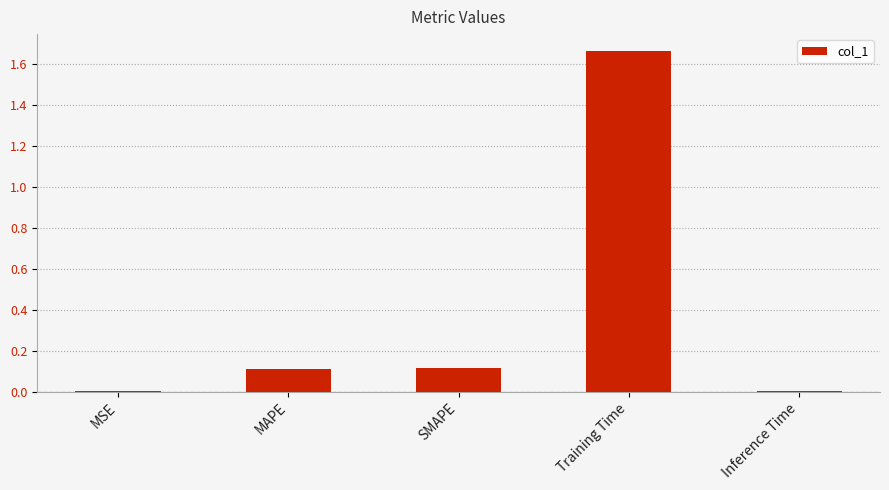

Between Inference Time and SMAPE, which is larger?

SMAPE